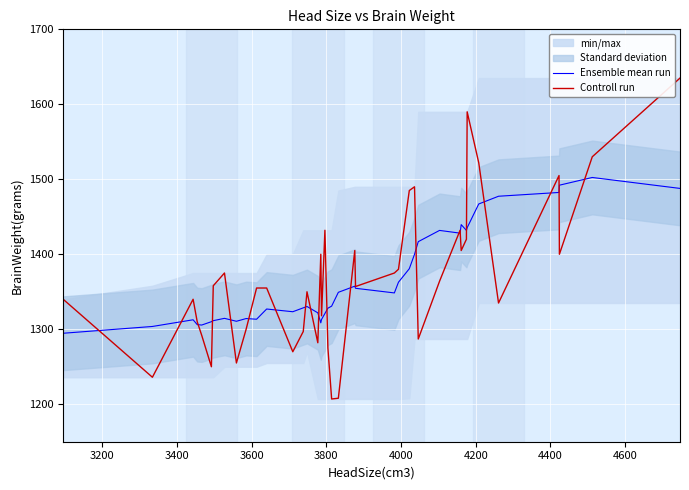

In Controll run, how many points are lower than both neighbors (excluding endpoints)?

12